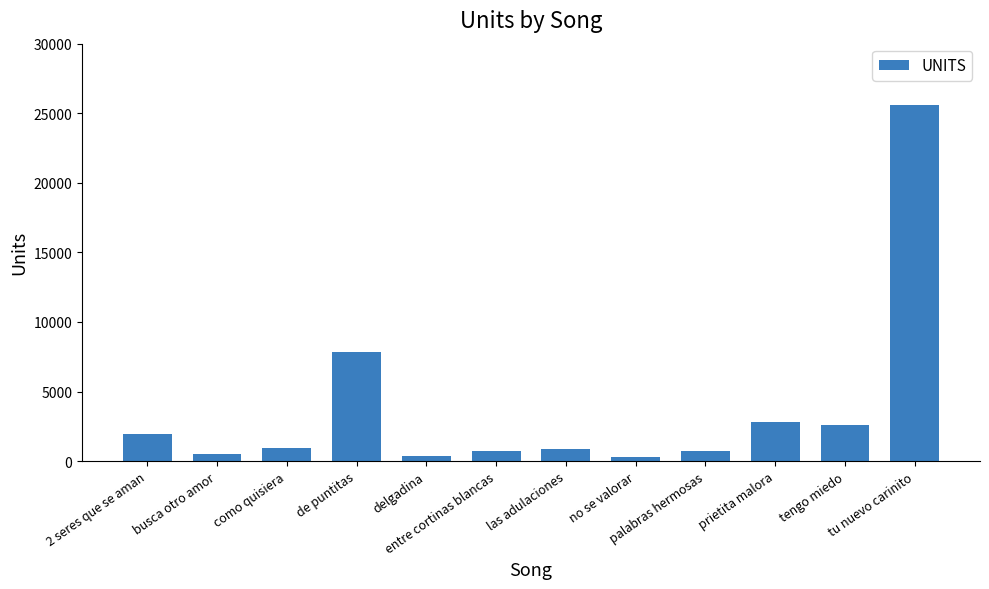

Is it true that the value at tu nuevo carinito is 25617?

True